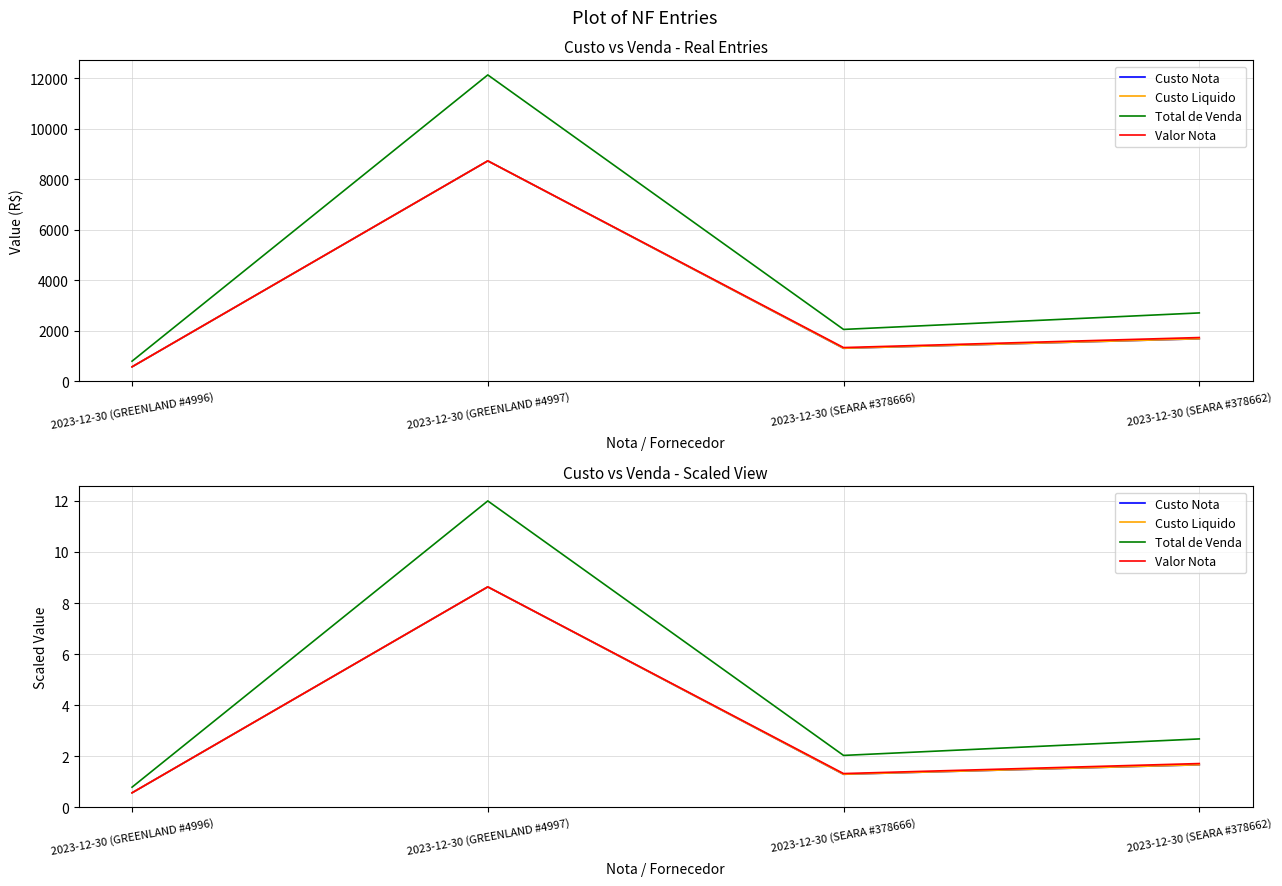

Where does the Custo Liquido series first go above 1?

2023-12-30 (GREENLAND #4997)